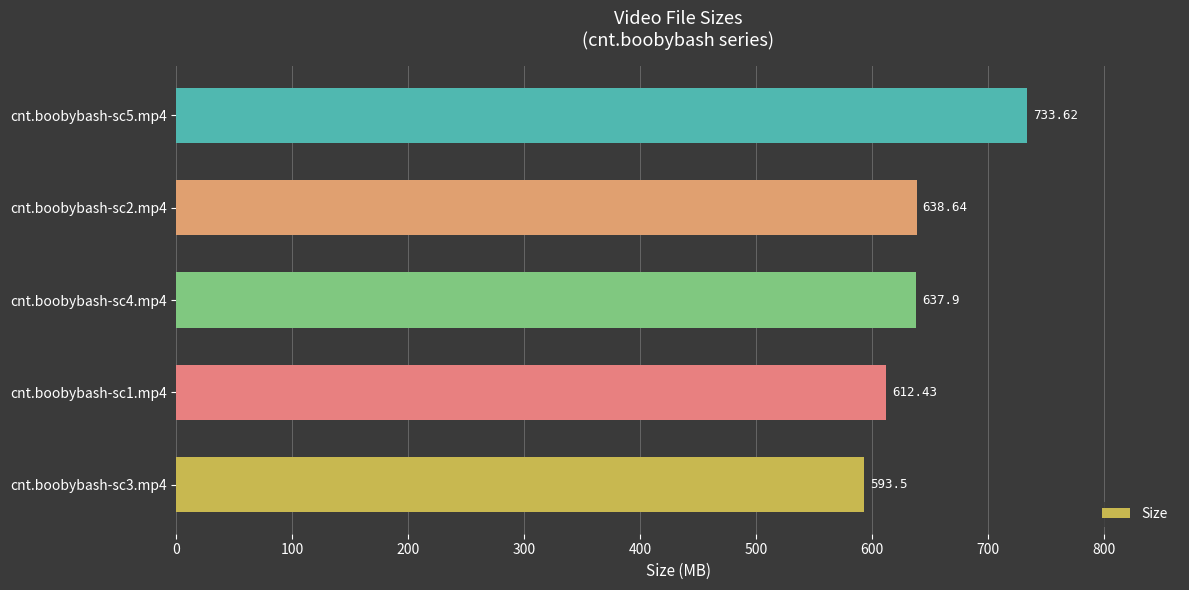

List the labels in order of value, largest first.

cnt.boobybash-sc5.mp4, cnt.boobybash-sc2.mp4, cnt.boobybash-sc4.mp4, cnt.boobybash-sc1.mp4, cnt.boobybash-sc3.mp4